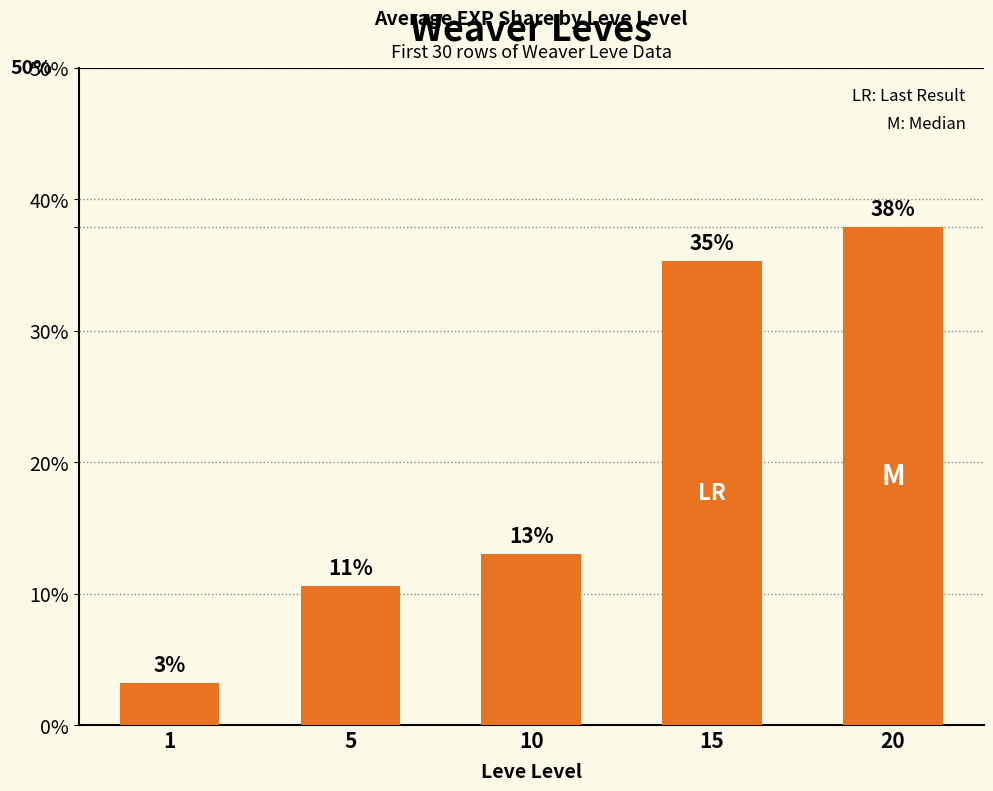

How many bars are there in total?

5